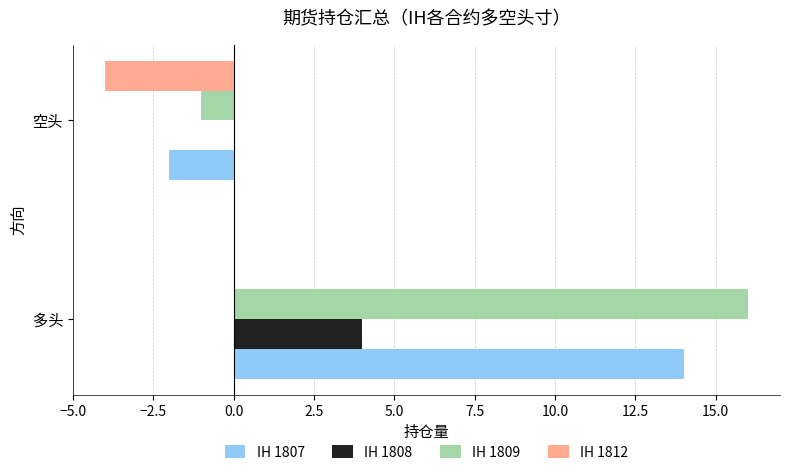

What is the sum of the IH 1808 values at 多头 and 空头?

4